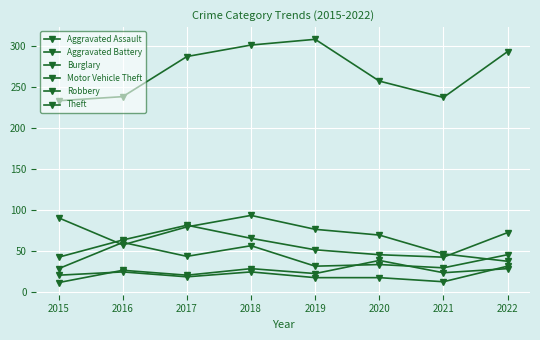

At which label is Robbery closest to 44?

2017